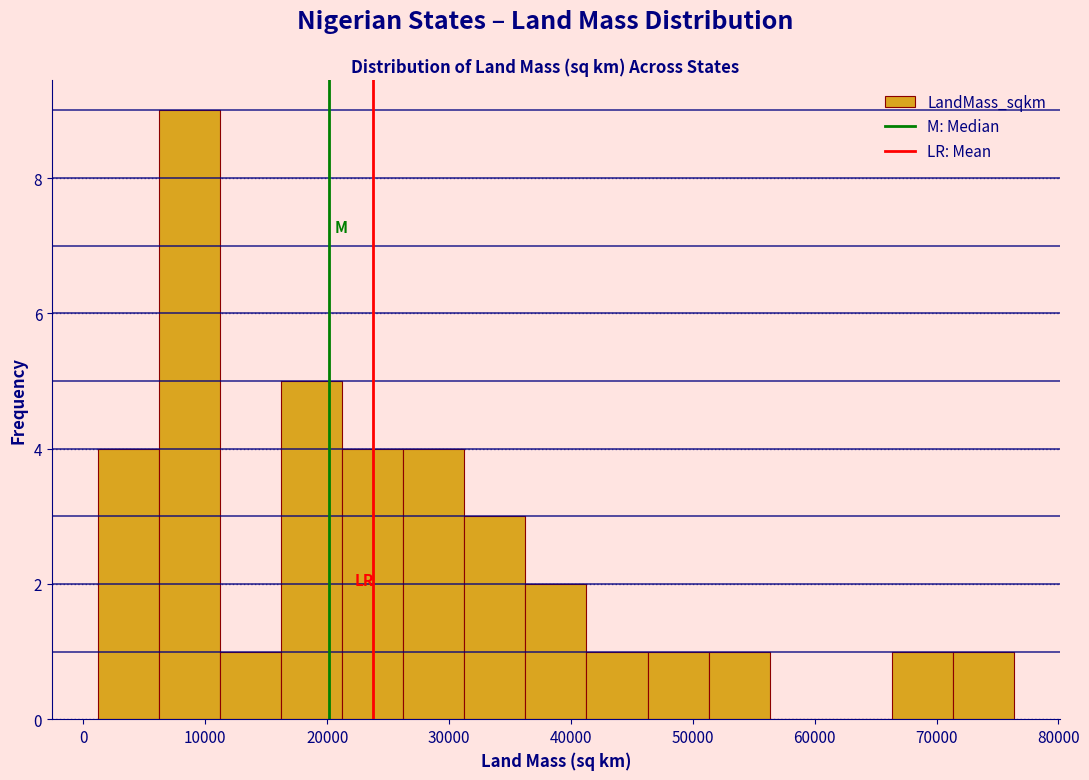

Over which range of the x-axis is the bar tallest?

6000 to 11000